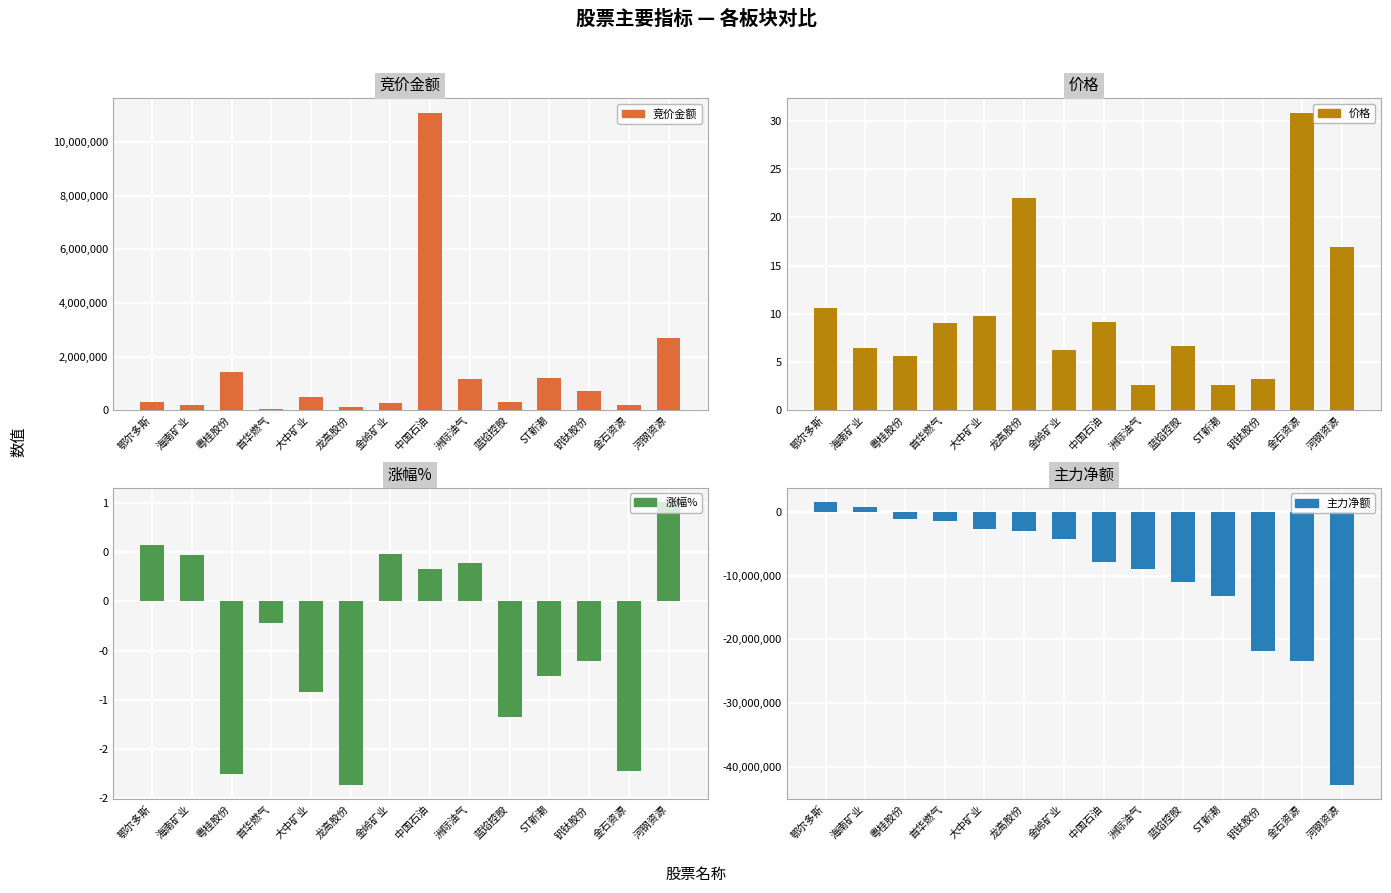

What is the spread (max minus min) of values at 大中矿业?

3221432.0